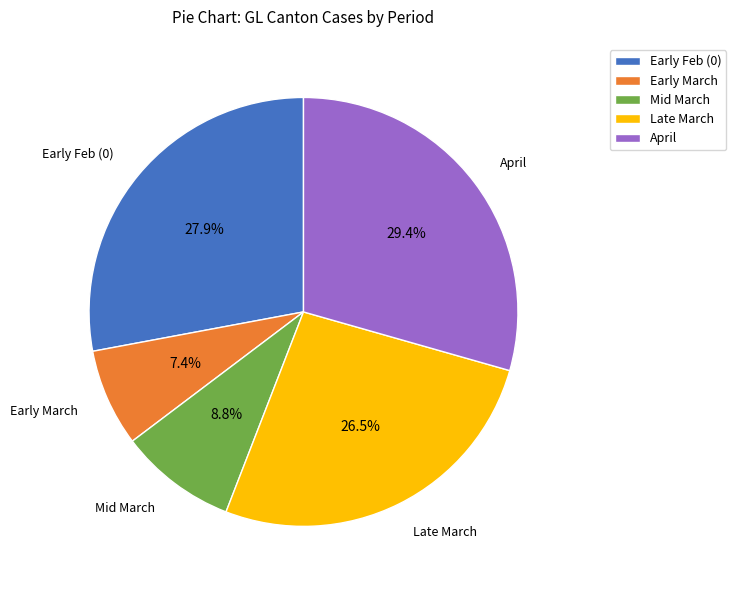

What is the largest slice in the pie chart?

April